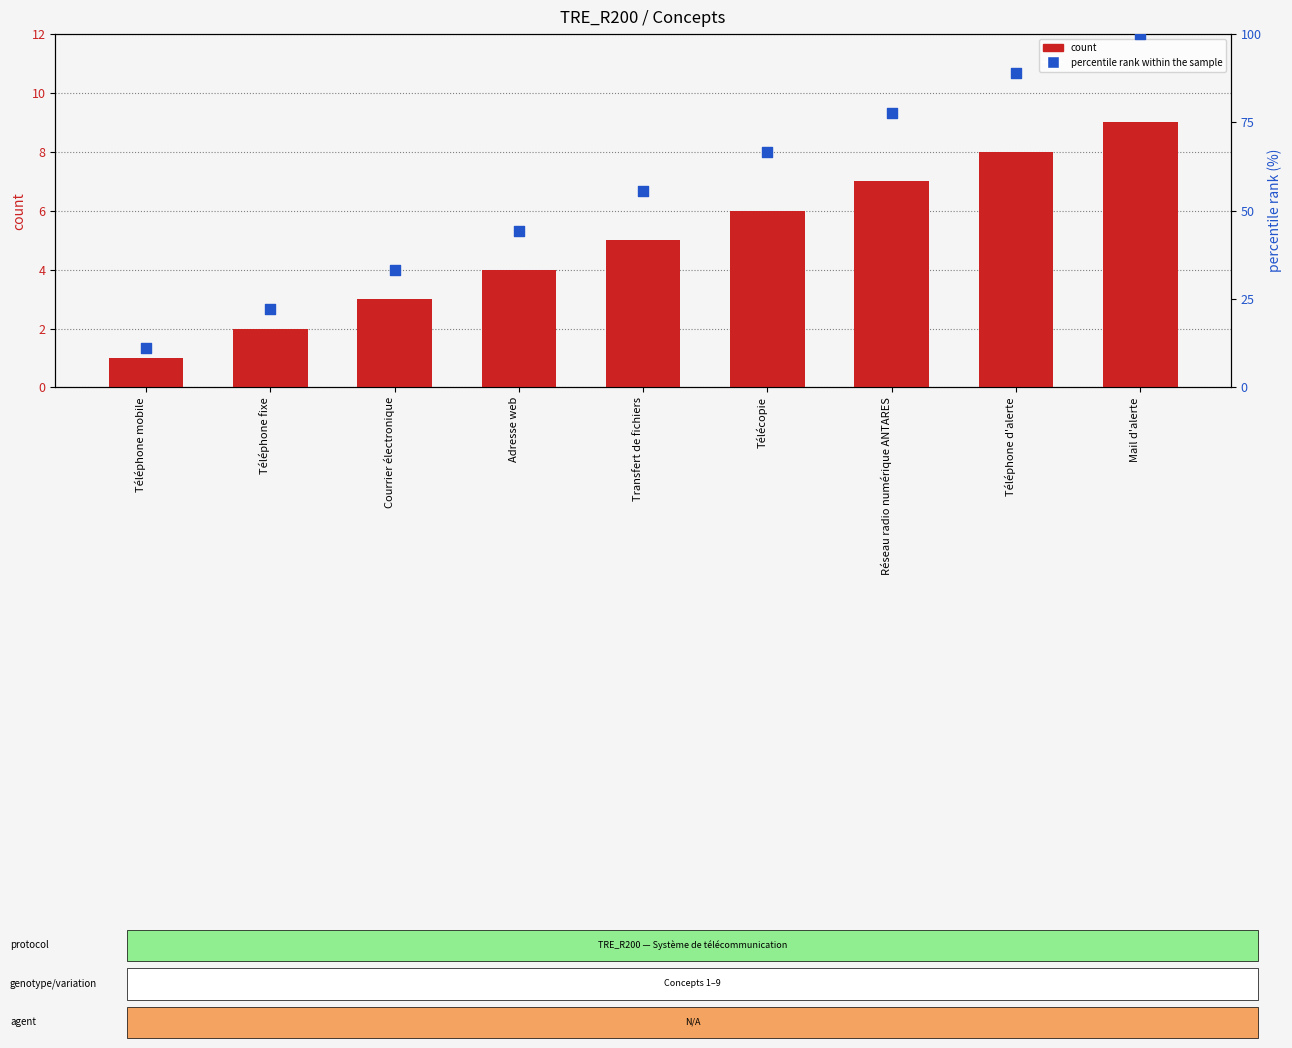

Which series contains the lowest Y value?

count